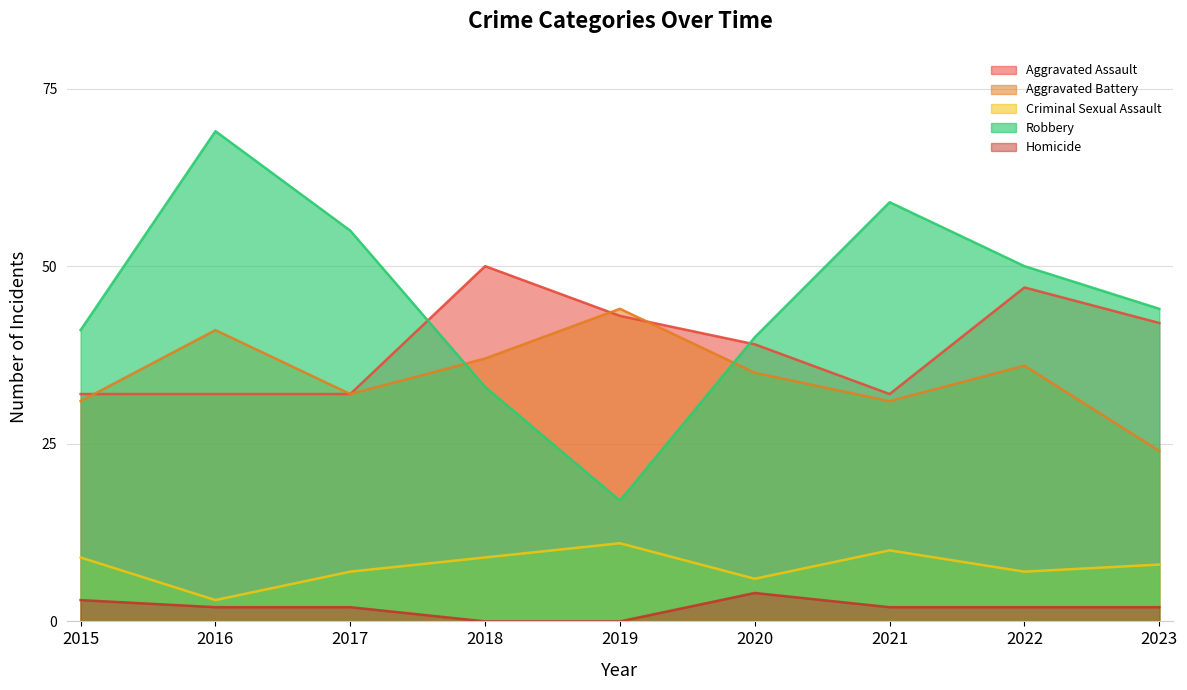

What are all the series names shown in the legend?

Aggravated Assault, Aggravated Battery, Criminal Sexual Assault, Robbery, Homicide